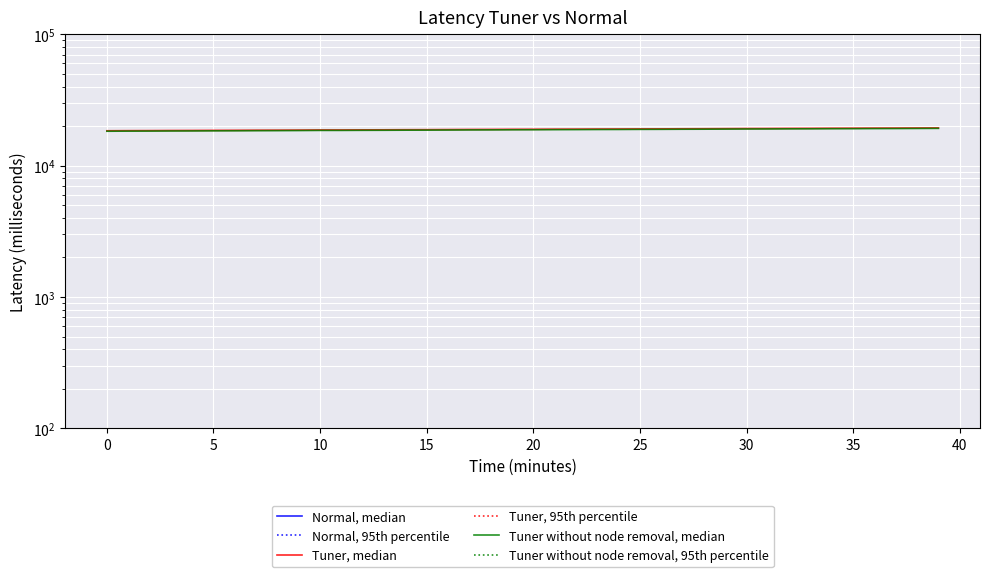

What are all the series names shown in the legend?

Normal, median, Normal, 95th percentile, Tuner, median, Tuner, 95th percentile, Tuner without node removal, median, Tuner without node removal, 95th percentile